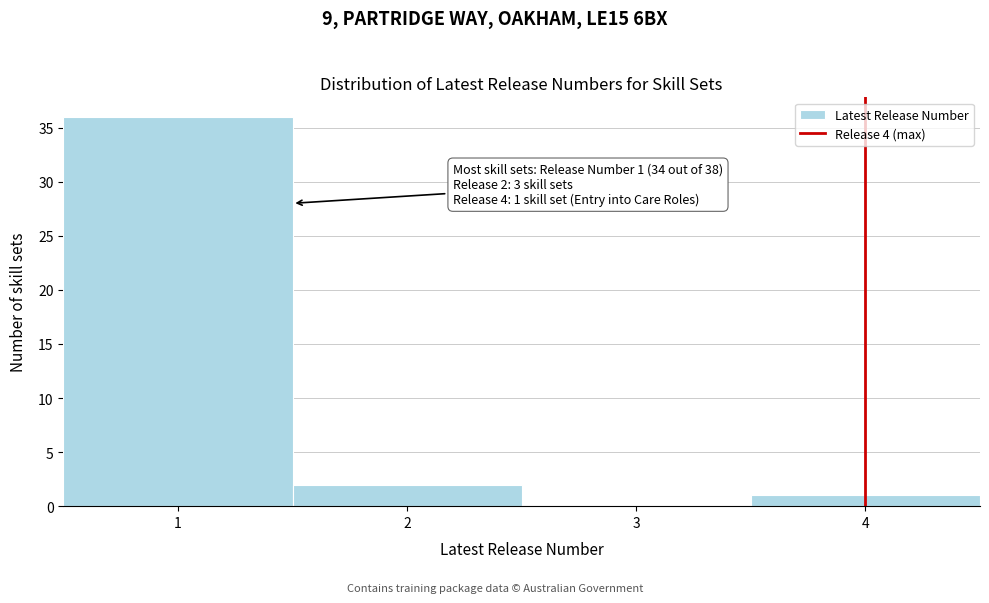

Over which range of the x-axis is the bar tallest?

0.5 to 1.5